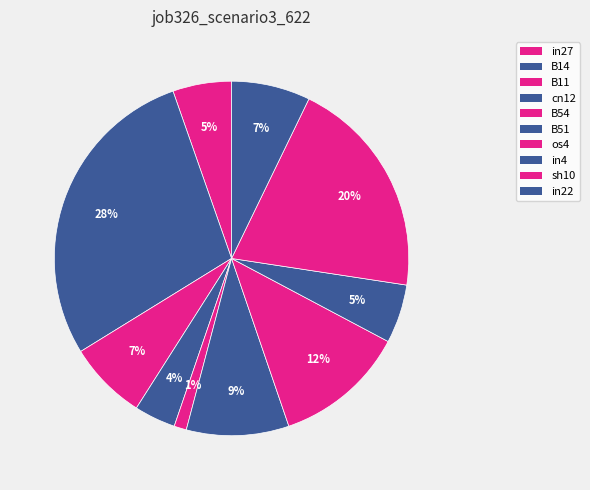

What percentage do B11 and sh10 together represent?

27.4%